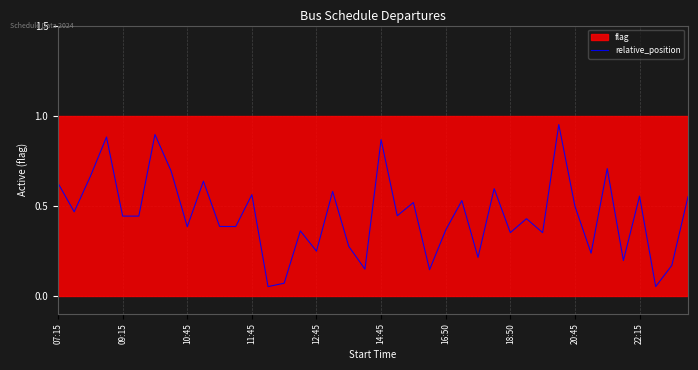

Does the chart have visible grid lines?

Yes